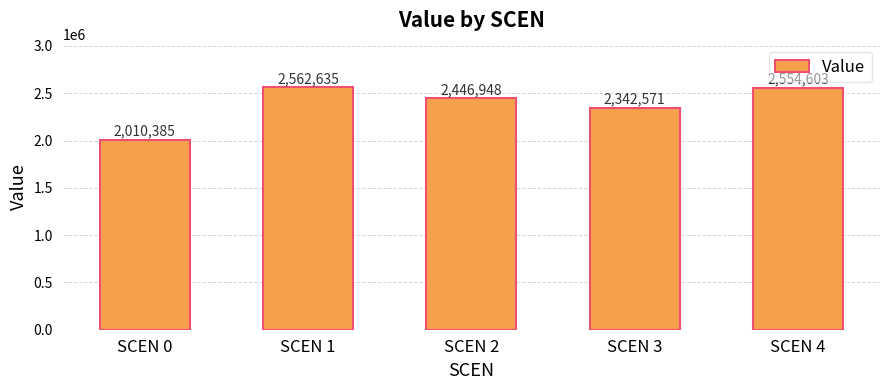

Which label corresponds to the largest value in the chart?

SCEN 1